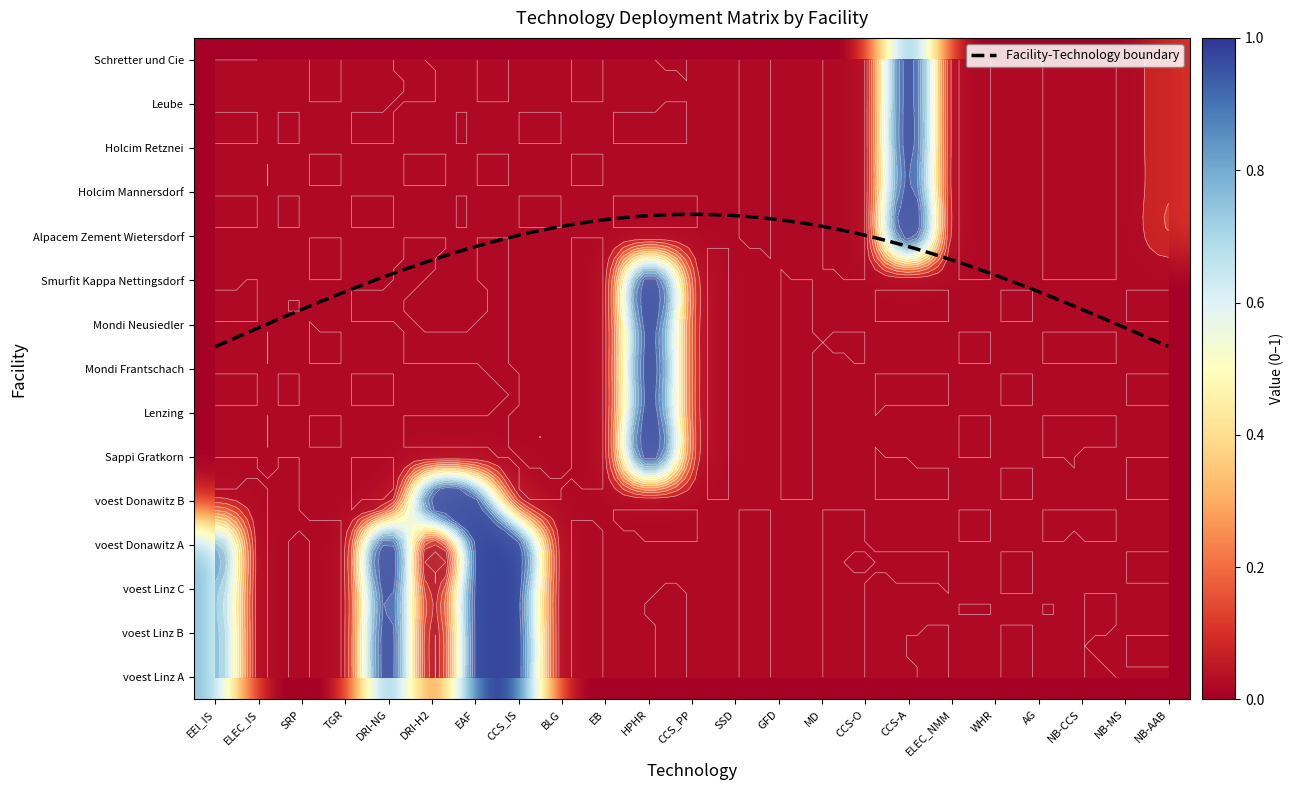

Reading left to right, what are all the values shown in this chart?

voest Linz A: 0.8	0.0	0.0	0.0	1.0	0.0	1.0	1.0	0.0	0.0	0.0	0.0	0.0	0.0	0.0	0.0	0.0	0.0	0.0	0.0	0.0	0.0	0.0
voest Linz B: 0.8	0.0	0.0	0.0	1.0	0.0	1.0	1.0	0.0	0.0	0.0	0.0	0.0	0.0	0.0	0.0	0.0	0.0	0.0	0.0	0.0	0.0	0.0
voest Linz C: 0.8	0.0	0.0	0.0	1.0	0.0	1.0	1.0	0.0	0.0	0.0	0.0	0.0	0.0	0.0	0.0	0.0	0.0	0.0	0.0	0.0	0.0	0.0
voest Donawitz A: 0.8	0.0	0.0	0.0	1.0	0.0	1.0	1.0	0.0	0.0	0.0	0.0	0.0	0.0	0.0	0.0	0.0	0.0	0.0	0.0	0.0	0.0	0.0
voest Donawitz B: 0.1	0.0	0.0	0.0	0.0	1.0	1.0	0.1	0.0	0.0	0.0	0.0	0.0	0.0	0.0	0.0	0.0	0.0	0.0	0.0	0.0	0.0	0.0
Sappi Gratkorn: 0.0	0.0	0.0	0.0	0.0	0.0	0.0	0.0	0.0	0.0	1.0	0.2	0.0	0.0	0.0	0.0	0.0	0.0	0.0	0.0	0.0	0.0	0.0
Lenzing: 0.0	0.0	0.0	0.0	0.0	0.0	0.0	0.0	0.0	0.0	1.0	0.2	0.0	0.0	0.0	0.0	0.0	0.0	0.0	0.0	0.0	0.0	0.0
Mondi Frantschach: 0.0	0.0	0.0	0.0	0.0	0.0	0.0	0.0	0.0	0.0	1.0	0.2	0.0	0.0	0.0	0.0	0.0	0.0	0.0	0.0	0.0	0.0	0.0
Mondi Neusiedler: 0.0	0.0	0.0	0.0	0.0	0.0	0.0	0.0	0.0	0.0	1.0	0.2	0.0	0.0	0.0	0.0	0.0	0.0	0.0	0.0	0.0	0.0	0.0
Smurfit Kappa Nettingsdorf: 0.0	0.0	0.0	0.0	0.0	0.0	0.0	0.0	0.0	0.0	1.0	0.2	0.0	0.0	0.0	0.0	0.0	0.0	0.0	0.0	0.0	0.0	0.0
Alpacem Zement Wietersdorf: 0.0	0.0	0.0	0.0	0.0	0.0	0.0	0.0	0.0	0.0	0.0	0.0	0.0	0.0	0.0	0.0	1.0	0.0	0.0	0.0	0.0	0.0	0.1
Holcim Mannersdorf: 0.0	0.0	0.0	0.0	0.0	0.0	0.0	0.0	0.0	0.0	0.0	0.0	0.0	0.0	0.0	0.0	1.0	0.0	0.0	0.0	0.0	0.0	0.1
Holcim Retznei: 0.0	0.0	0.0	0.0	0.0	0.0	0.0	0.0	0.0	0.0	0.0	0.0	0.0	0.0	0.0	0.0	1.0	0.0	0.0	0.0	0.0	0.0	0.1
Leube: 0.0	0.0	0.0	0.0	0.0	0.0	0.0	0.0	0.0	0.0	0.0	0.0	0.0	0.0	0.0	0.0	1.0	0.0	0.0	0.0	0.0	0.0	0.1
Schretter und Cie: 0.0	0.0	0.0	0.0	0.0	0.0	0.0	0.0	0.0	0.0	0.0	0.0	0.0	0.0	0.0	0.0	1.0	0.0	0.0	0.0	0.0	0.0	0.1